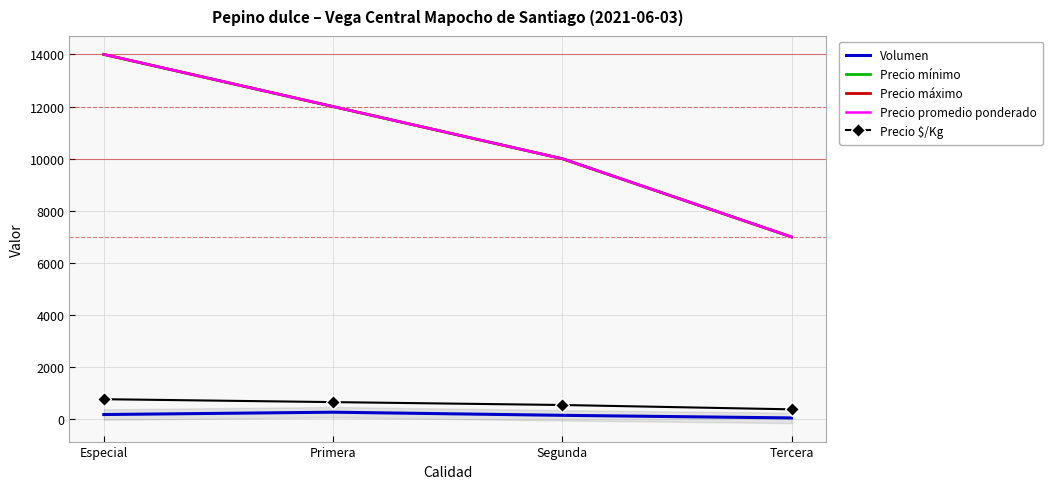

List the series in order of their peak value, lowest first.

Volumen, Precio $/Kg, Precio mínimo, Precio máximo, Precio promedio ponderado